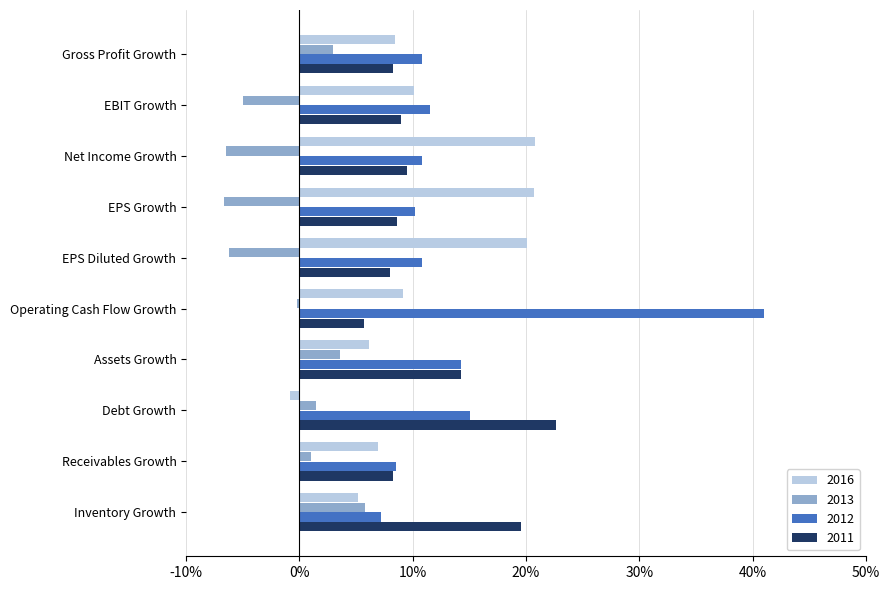

What are all the series names shown in the legend?

2016, 2013, 2012, 2011